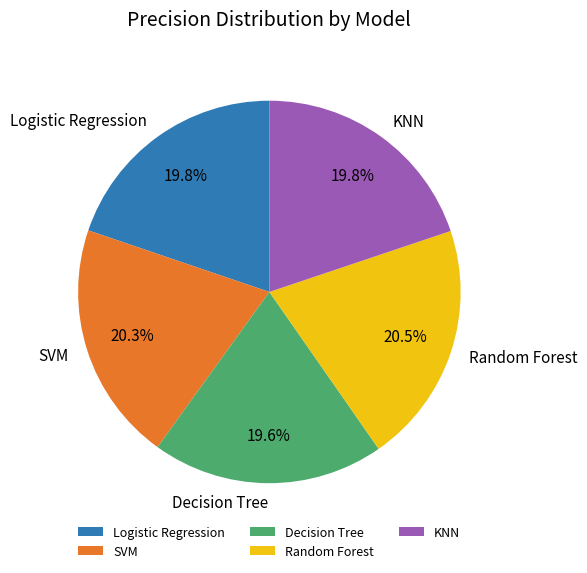

To the nearest percent, what percentage of the pie is KNN?

20%